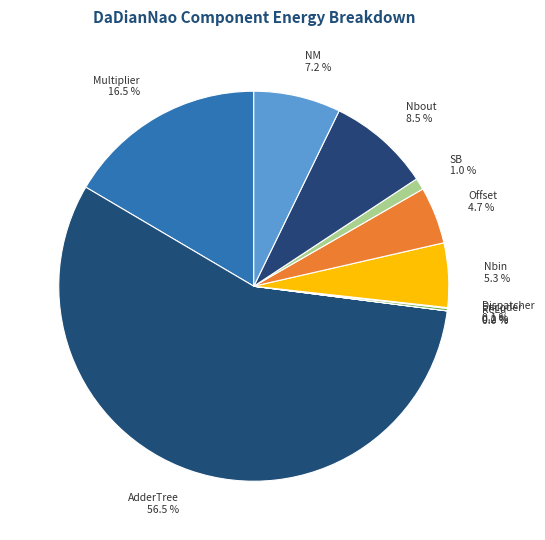

Which category has the biggest portion of the pie?

AdderTree